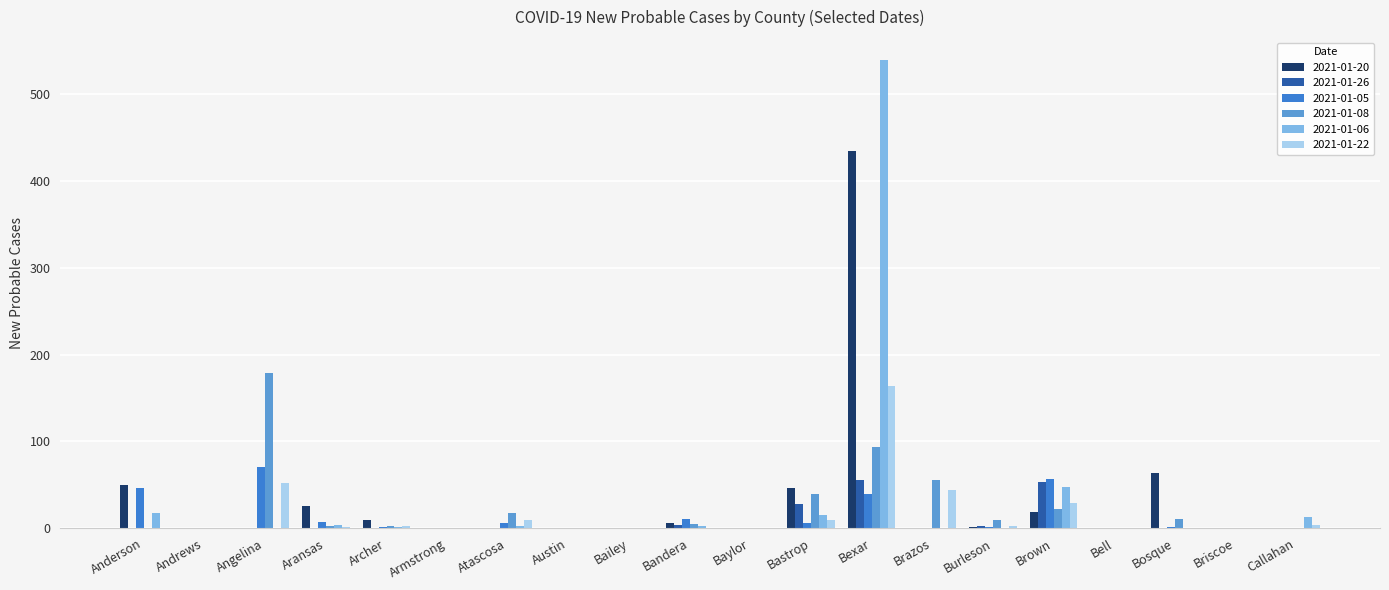

Is it true that 2021-01-08 equals 56 at Brazos?

True